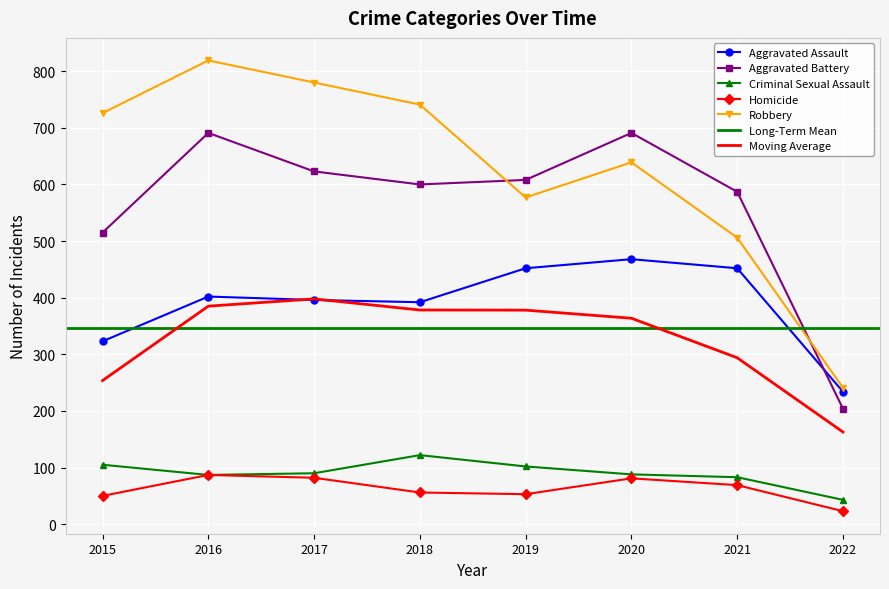

Which series has the widest spread of values?

Robbery